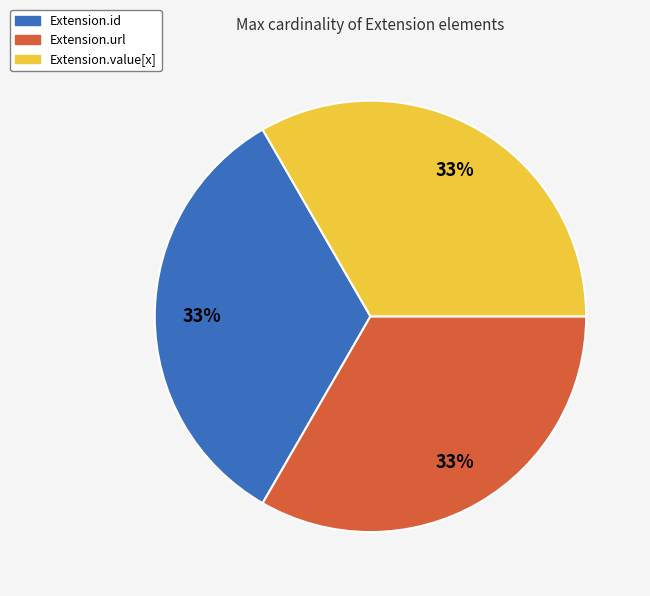

How many segments does this pie chart have?

3